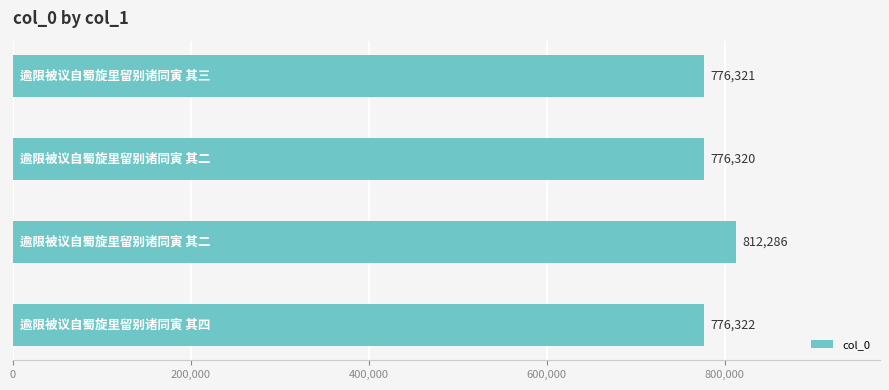

How many bars are there in total?

4